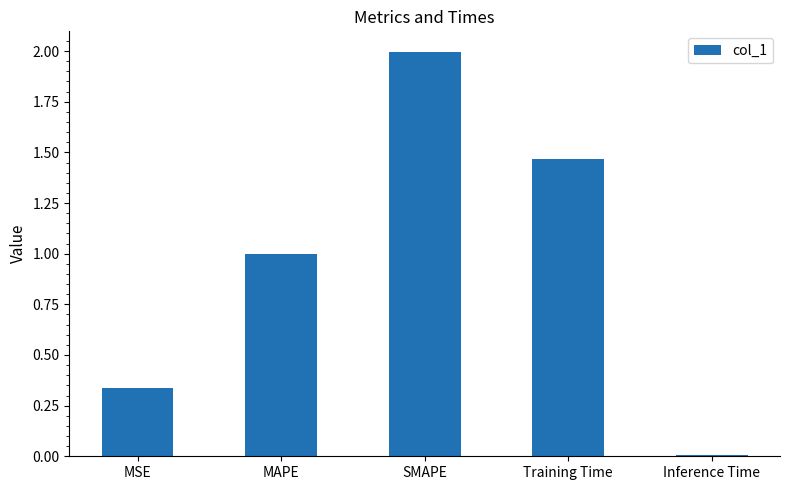

What position from the left is MSE?

1